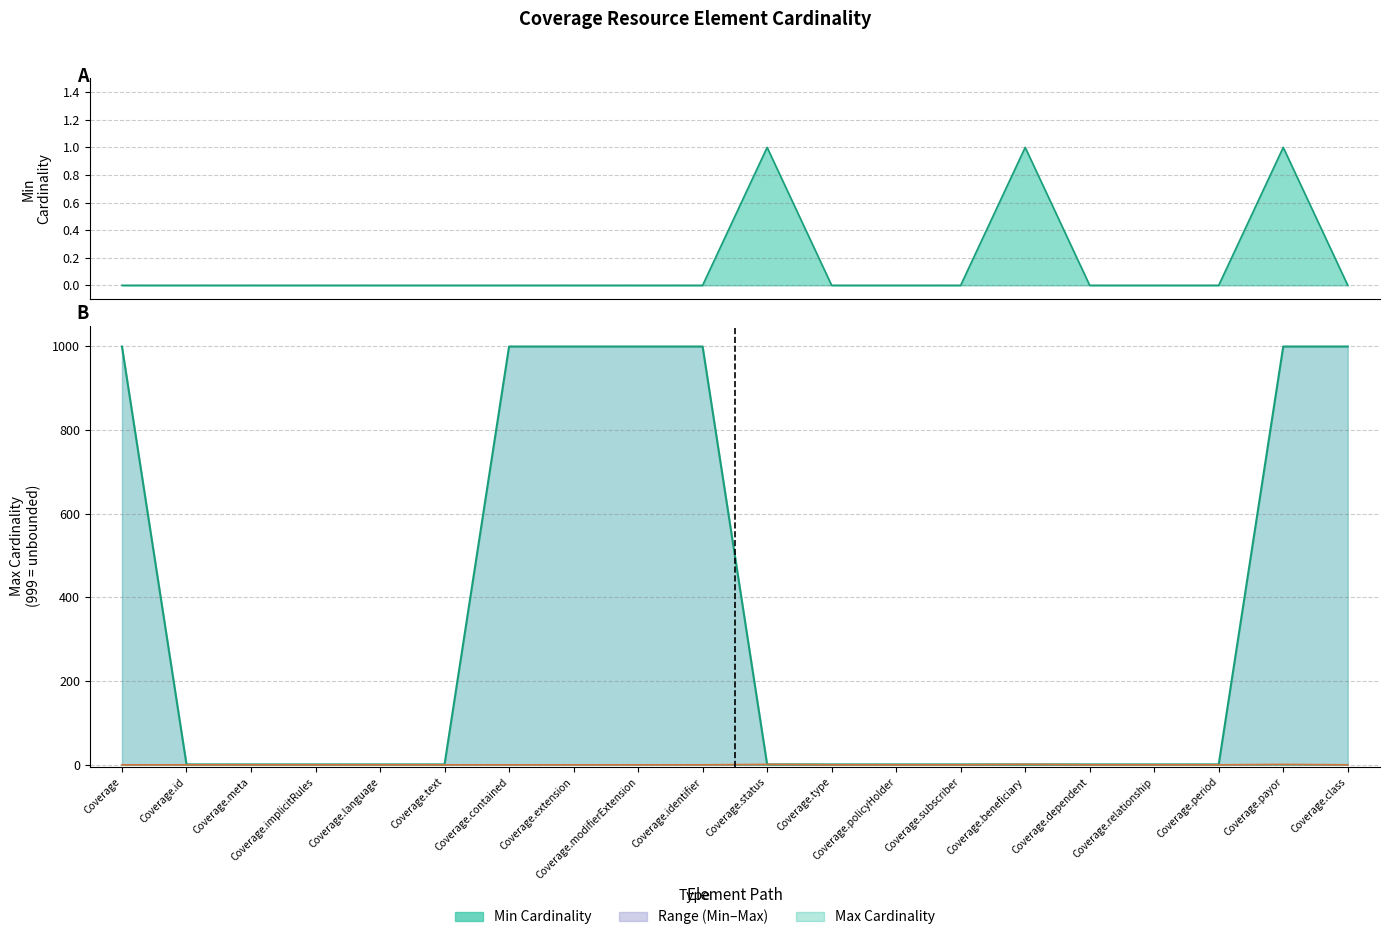

At which category does the chart reach its peak across all series?

Coverage